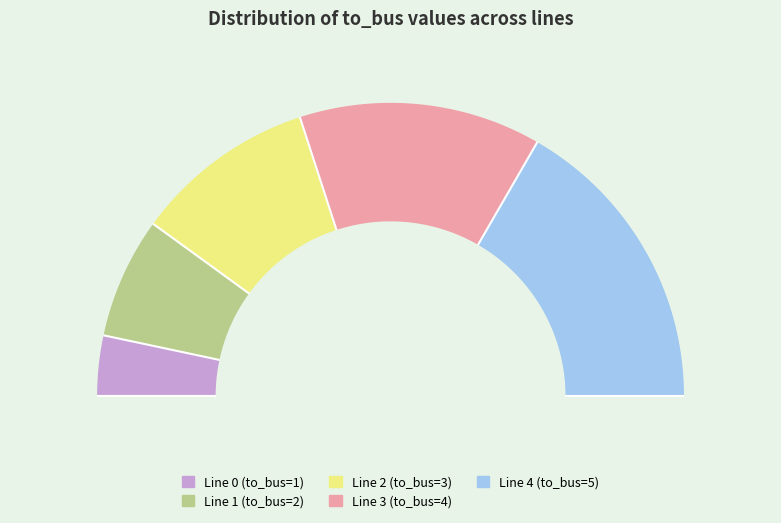

To the nearest percent, what portion does Line 2 (to_bus=3) represent?

20%